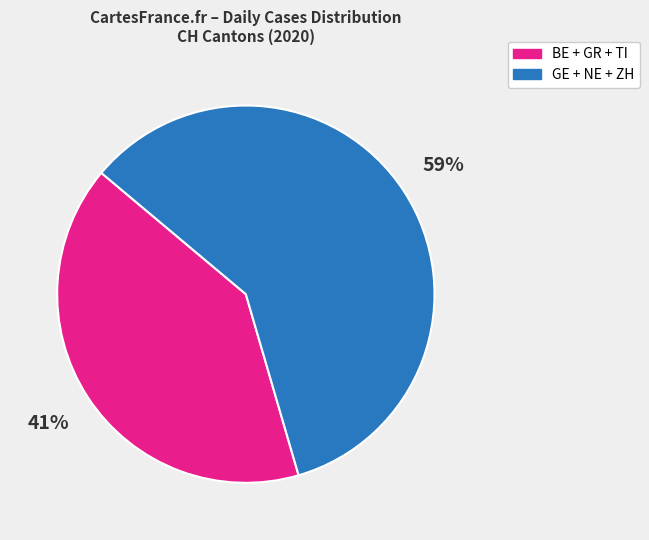

Is it true that BE + GR + TI is 41% of the pie?

True